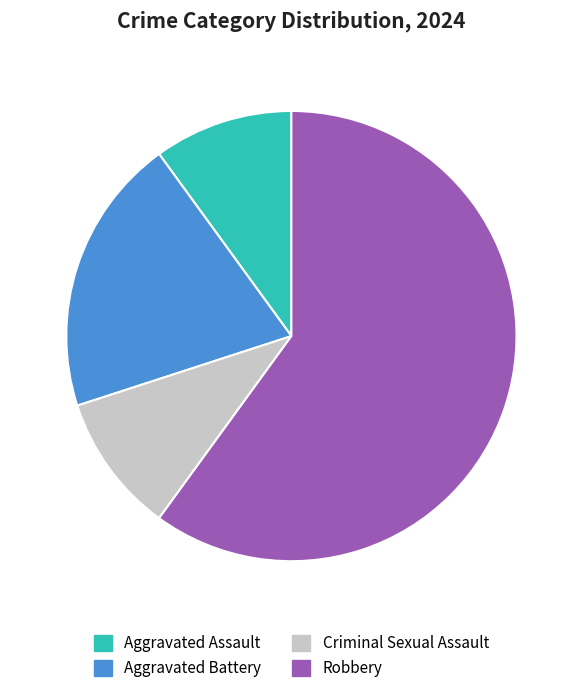

The Aggravated Battery slice represents 13% of the pie. True or false?

False